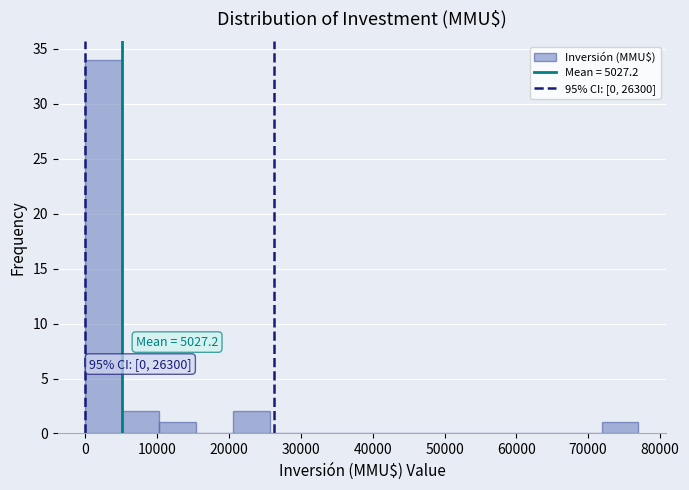

Over which range of the x-axis is the bar tallest?

0 to 5000